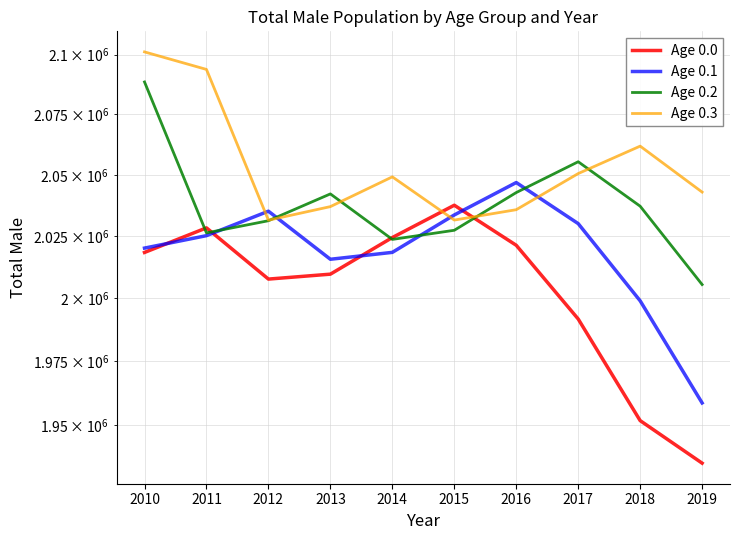

Is the value of Age 0.3 at 2013 greater than the value of Age 0.0 at 2016?

Yes